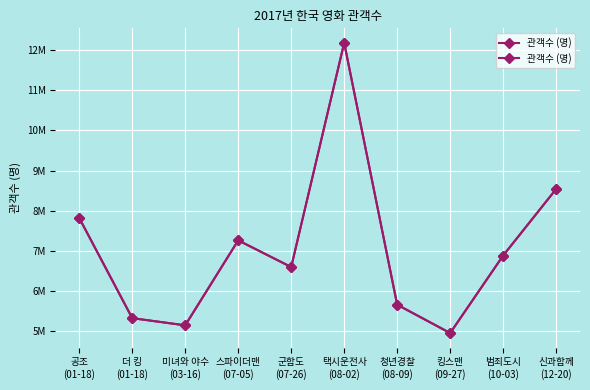

Which has a higher value, 공조
(01-18) or 킹스맨
(09-27)?

공조
(01-18)